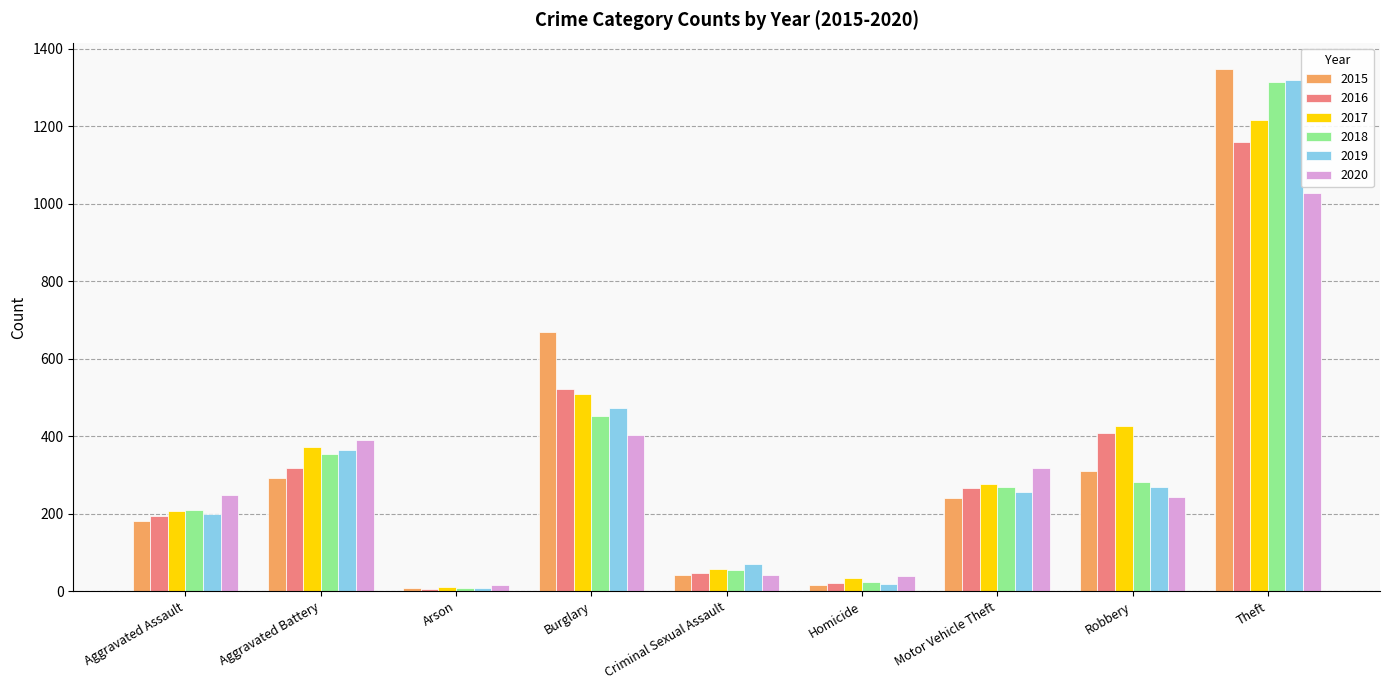

Count the number of categories in the chart.

9